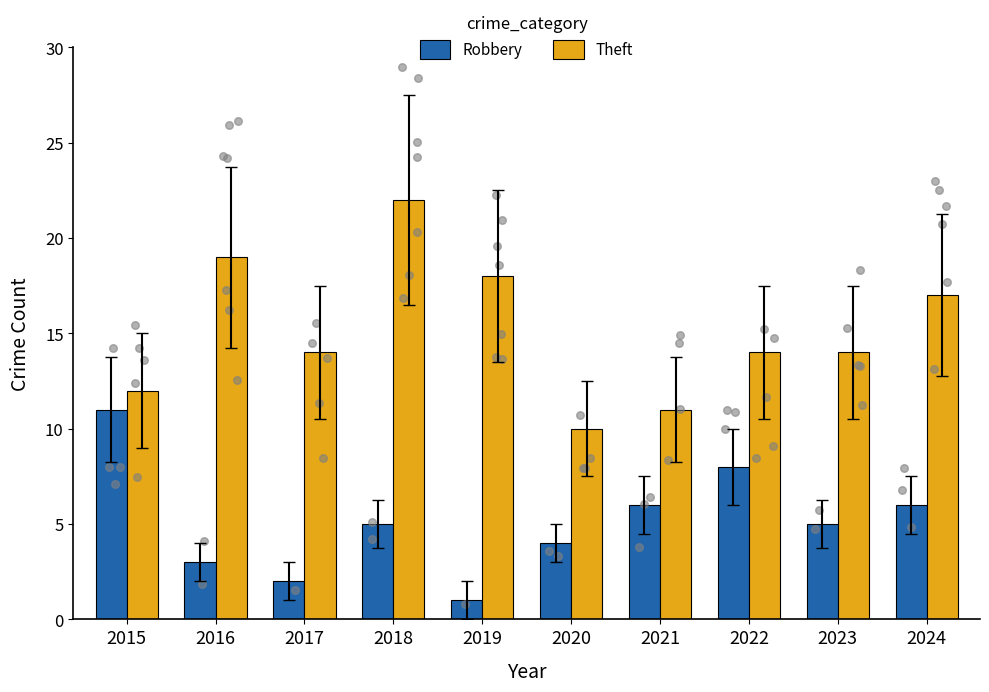

Which series reaches the minimum Y coordinate?

Robbery